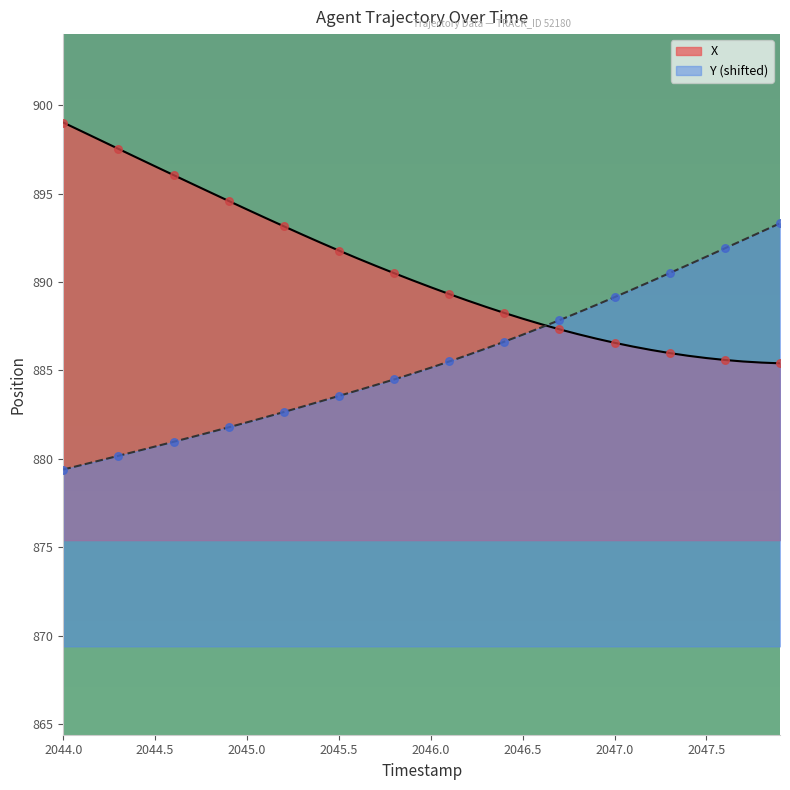

What are all the series names shown in the legend?

X, Y (shifted)